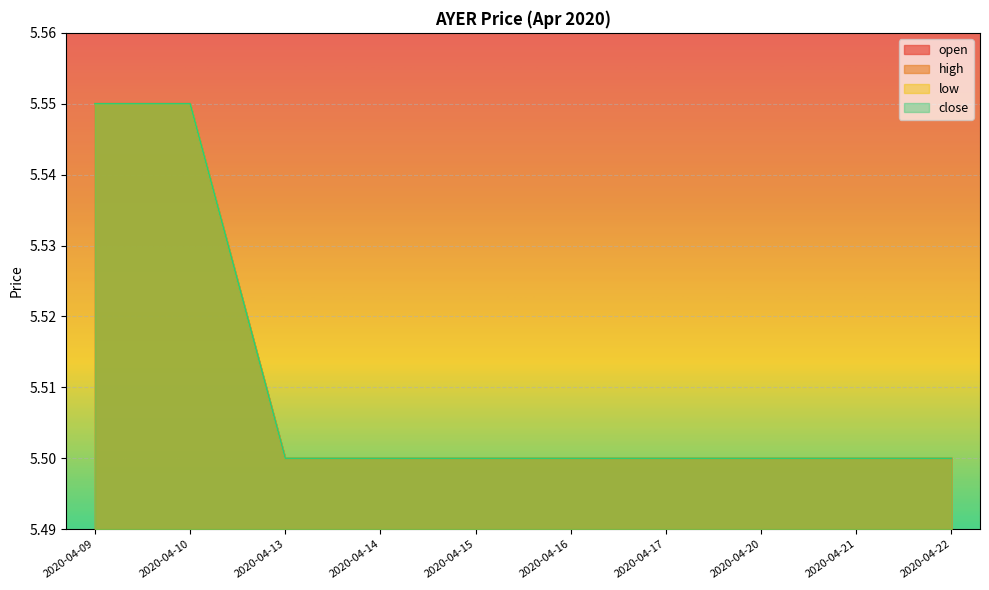

Which series has the largest range (max minus min)?

open